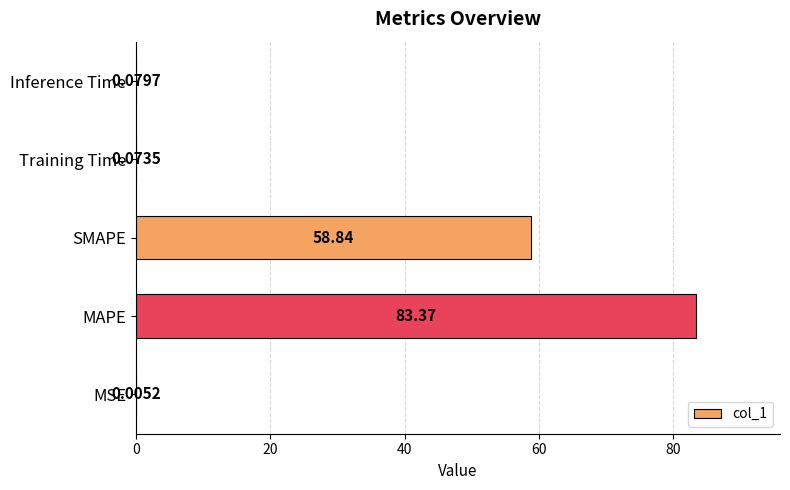

What is the sum of all values?

142.4